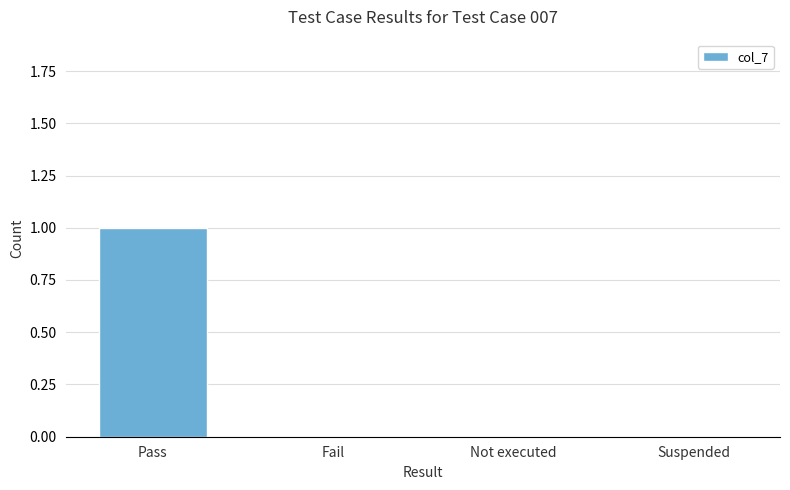

Count the number of categories in the chart.

4